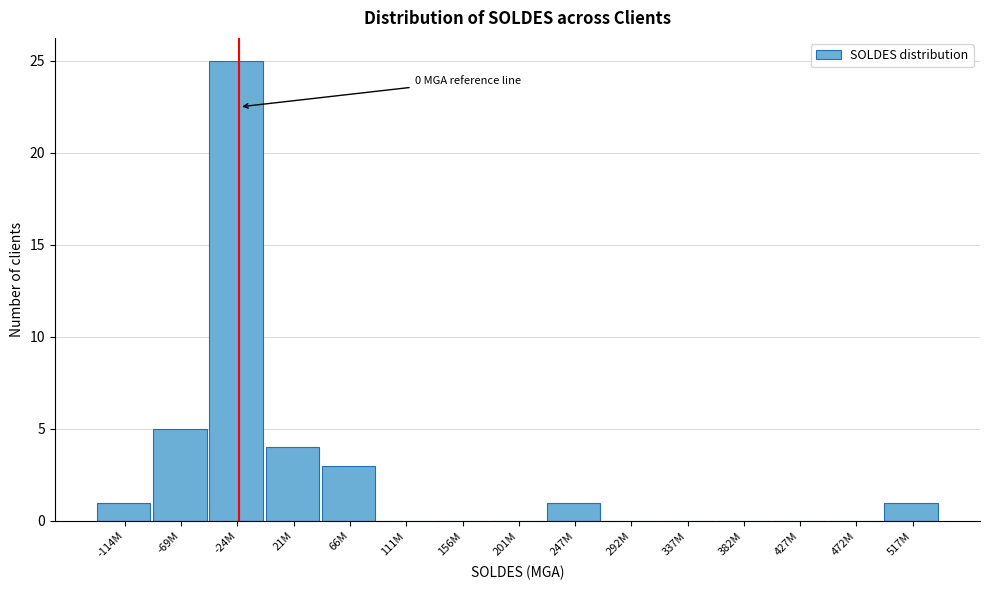

Reading left to right, what are all the values shown in this chart?

-114M=1	-69M=5	-24M=25	21M=4	66M=3	111M=0	156M=0	201M=0	247M=1	292M=0	337M=0	382M=0	427M=0	472M=0	517M=1